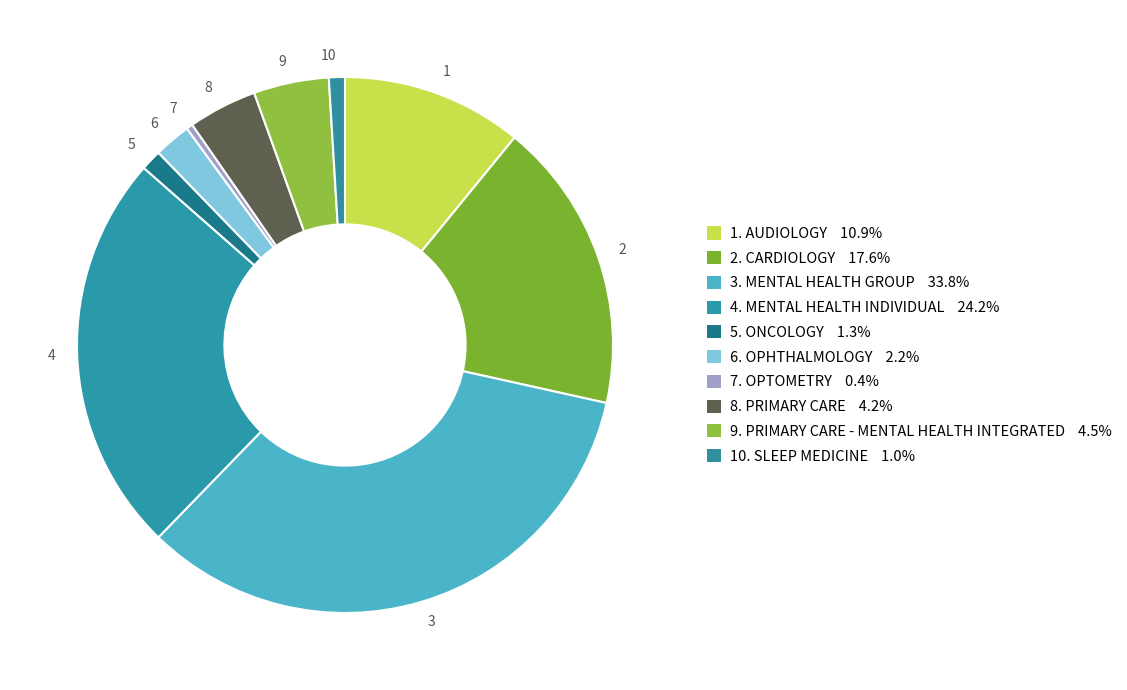

Which category has the biggest portion of the pie?

3